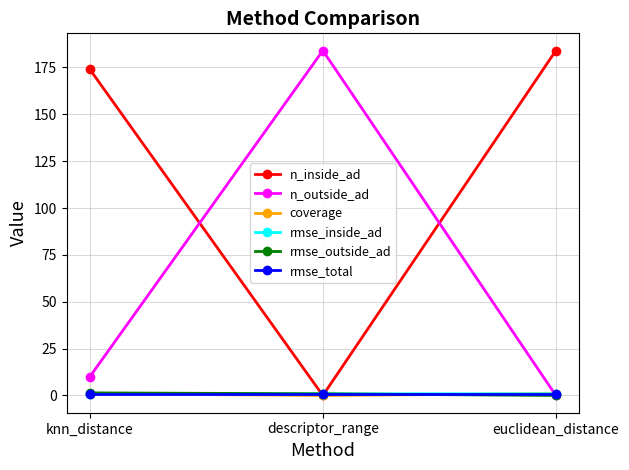

What is the lowest value of the rmse_inside_ad series?

0.9